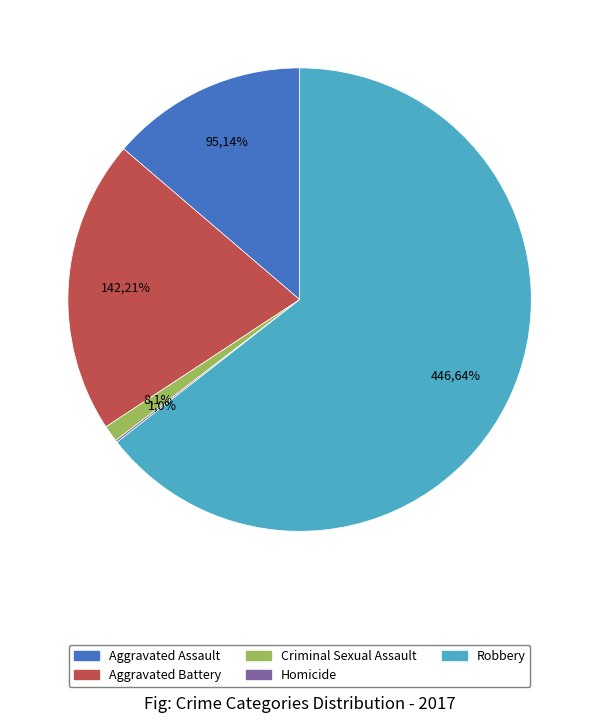

What percentage is the Aggravated Battery slice, to the nearest percent?

21%